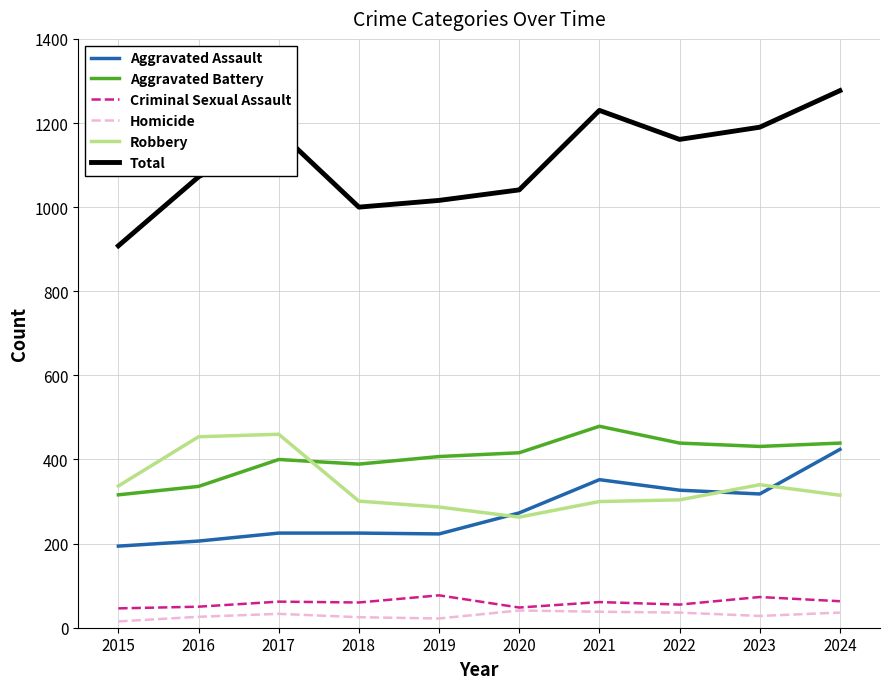

List the series in order of their peak value, highest first.

Total, Aggravated Battery, Robbery, Aggravated Assault, Criminal Sexual Assault, Homicide